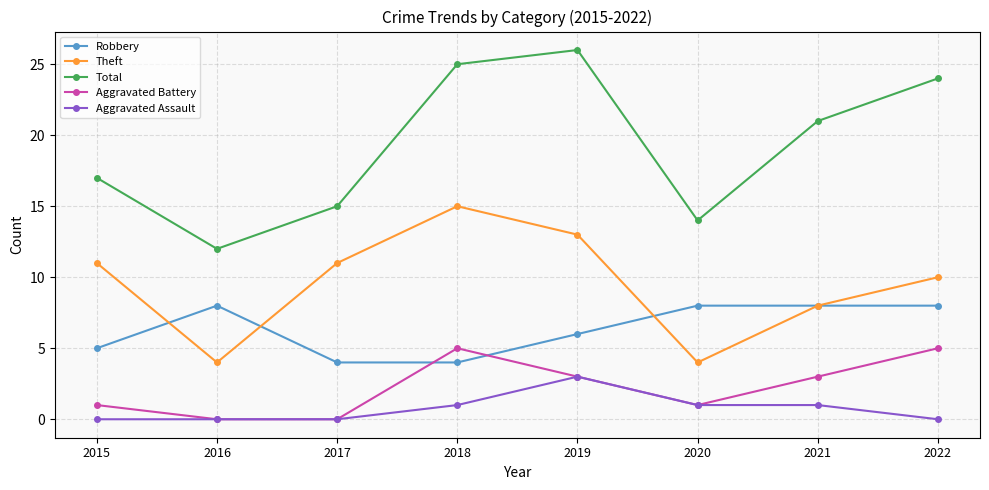

What is the maximum value shown in the chart?

26